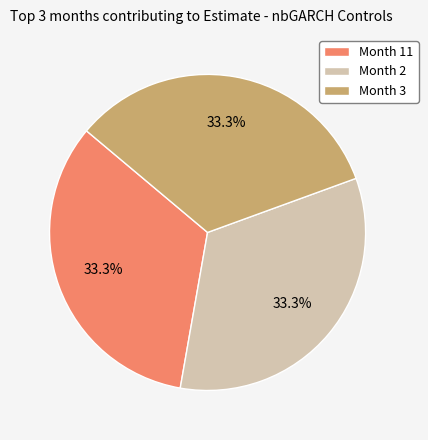

Count the number of slices in the pie.

3